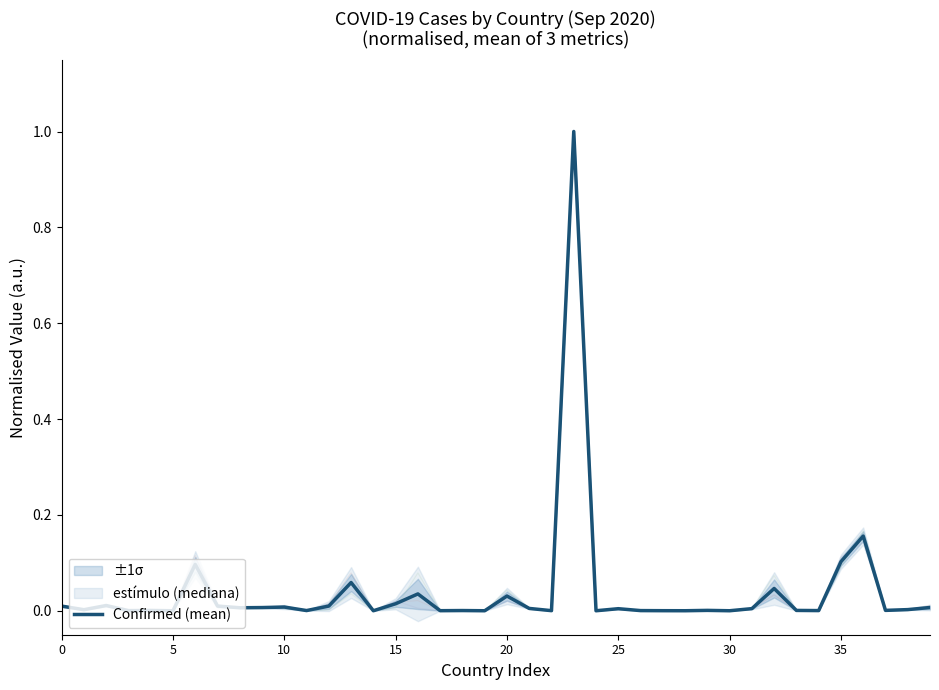

What is the highest value of the Confirmed (mean) series?

1.0